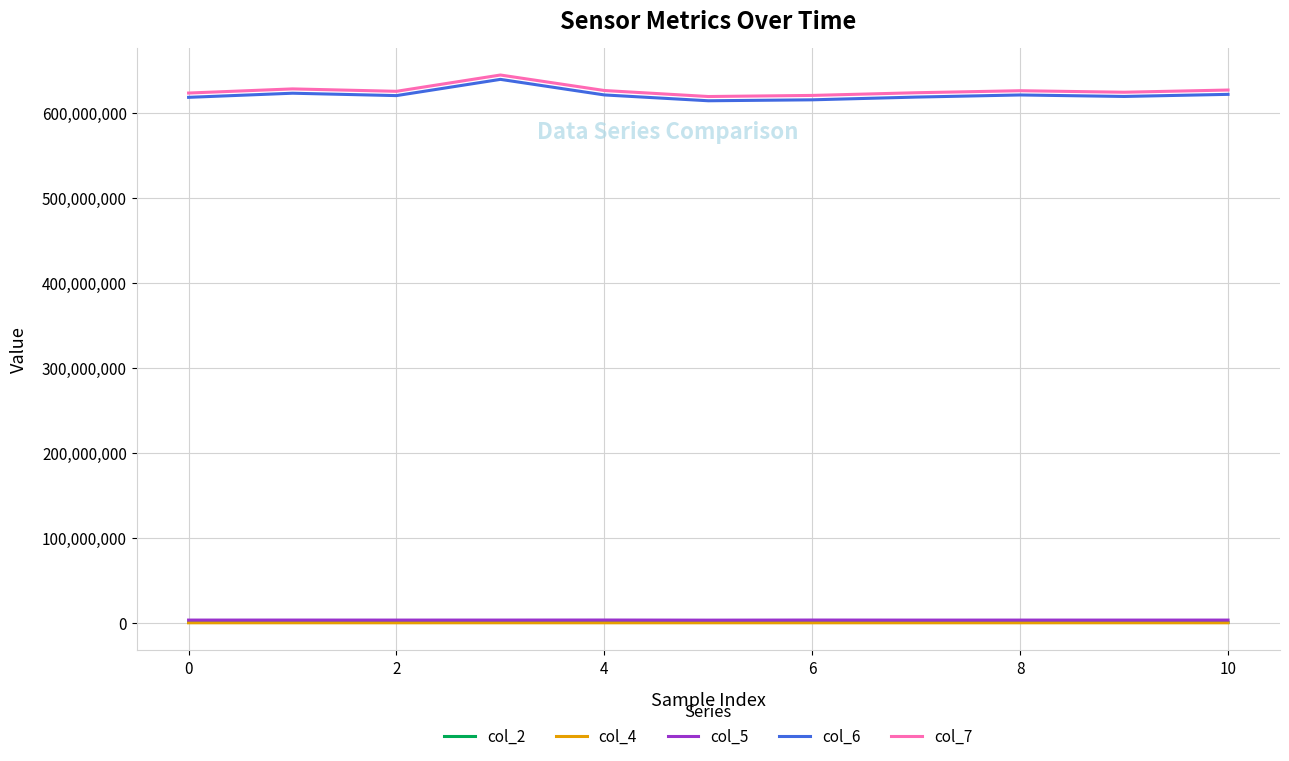

What is the maximum value shown in the chart?

644219125